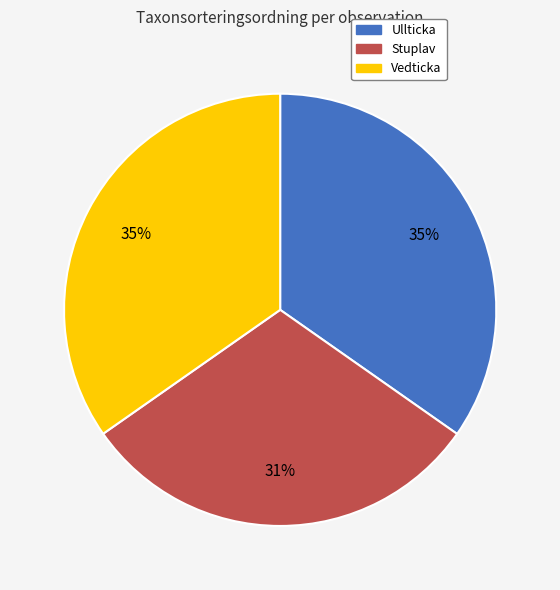

To the nearest percent, what is the average slice percentage?

33%